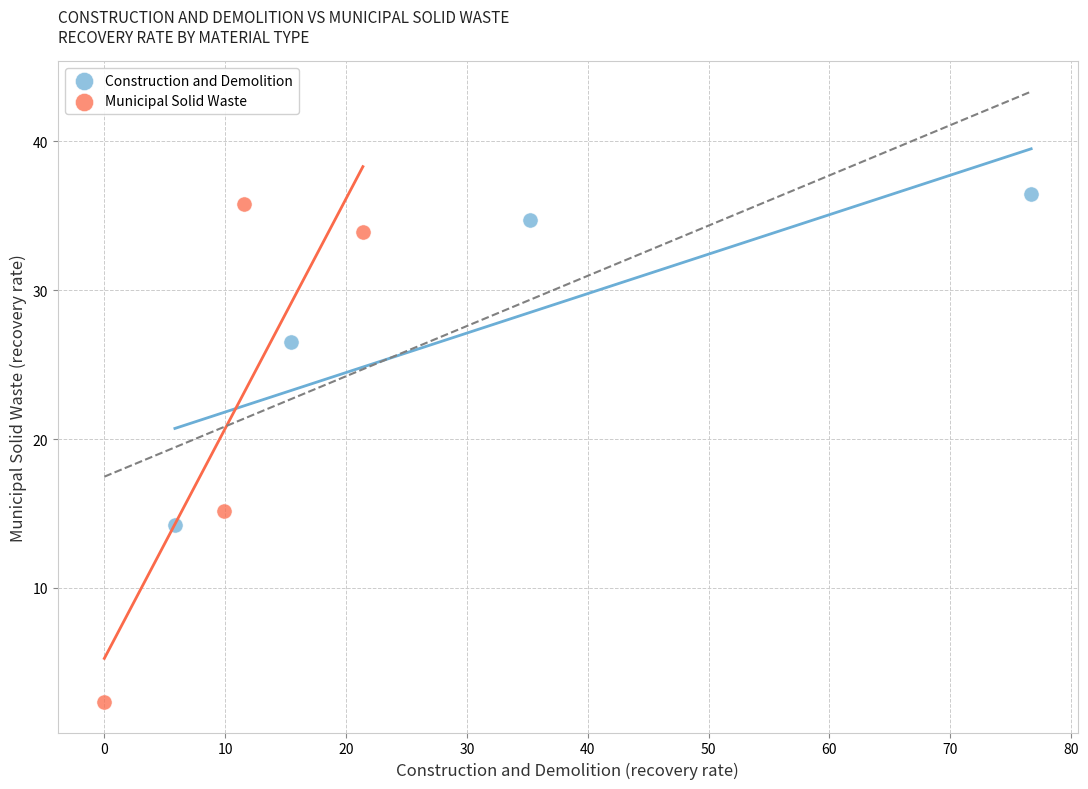

What are all the series names shown in the legend?

Construction and Demolition, Municipal Solid Waste